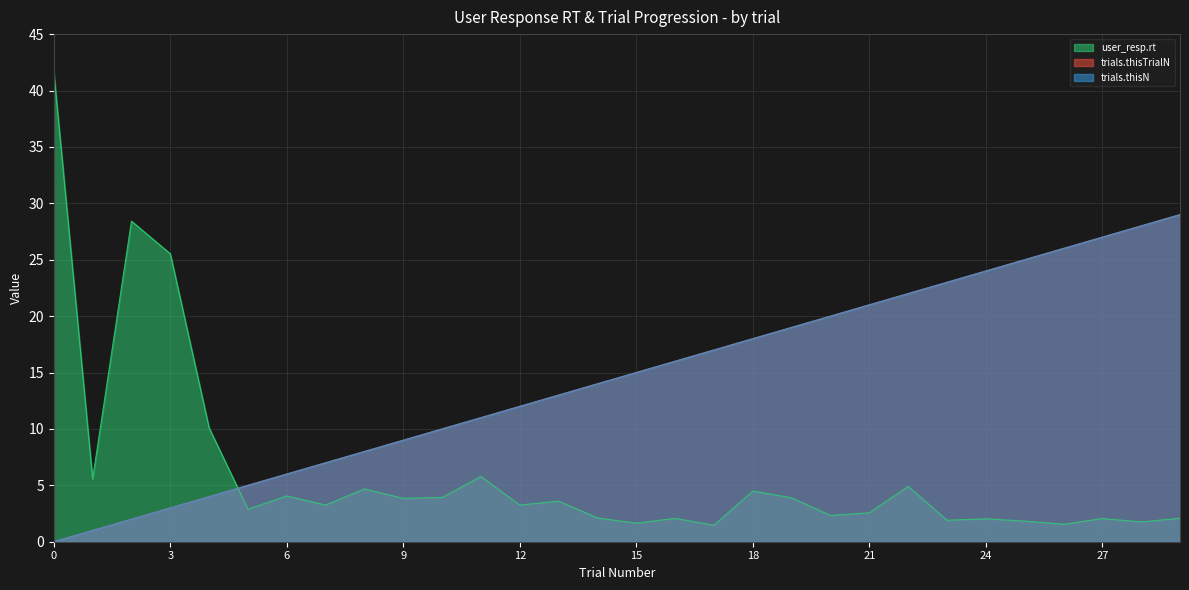

At how many categories does at least one series exceed 32?

1